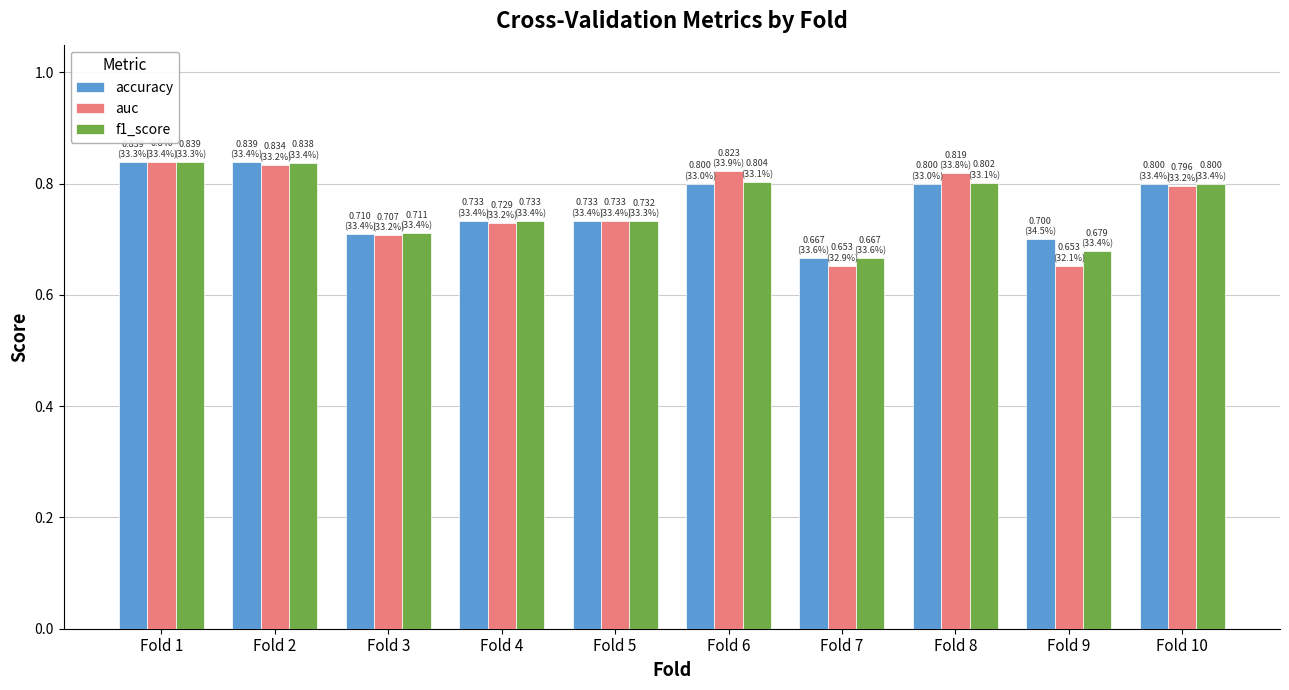

What is the difference between the second highest and minimum values in the auc series?

0.2